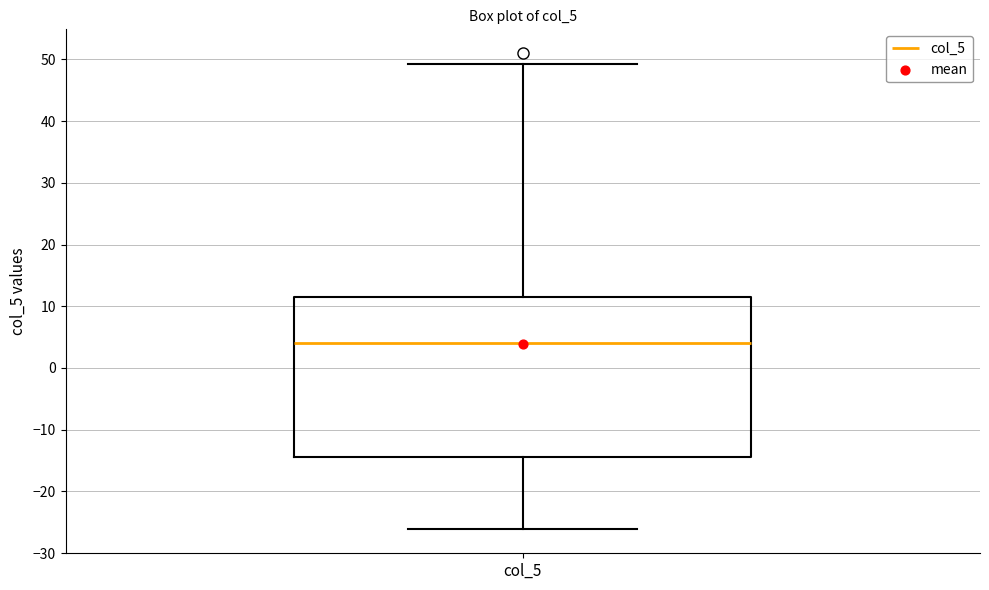

Where does the median line of the box for col_5 sit on the y-axis? The values are not printed on the chart, so give them approximately, as read against the axis.

4